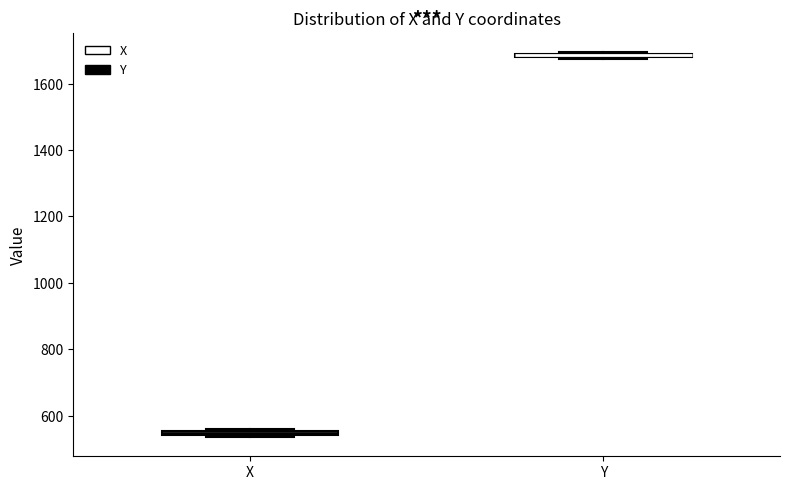

Where is the upper edge of the box for X on the y-axis? The values are not printed on the chart, so give them approximately, as read against the axis.

560